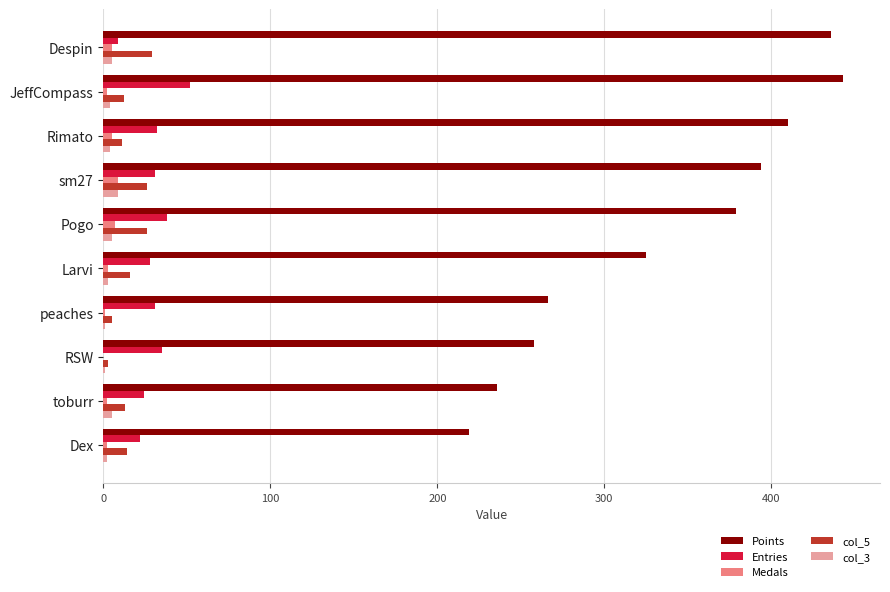

Which series has the largest total across all categories?

Points